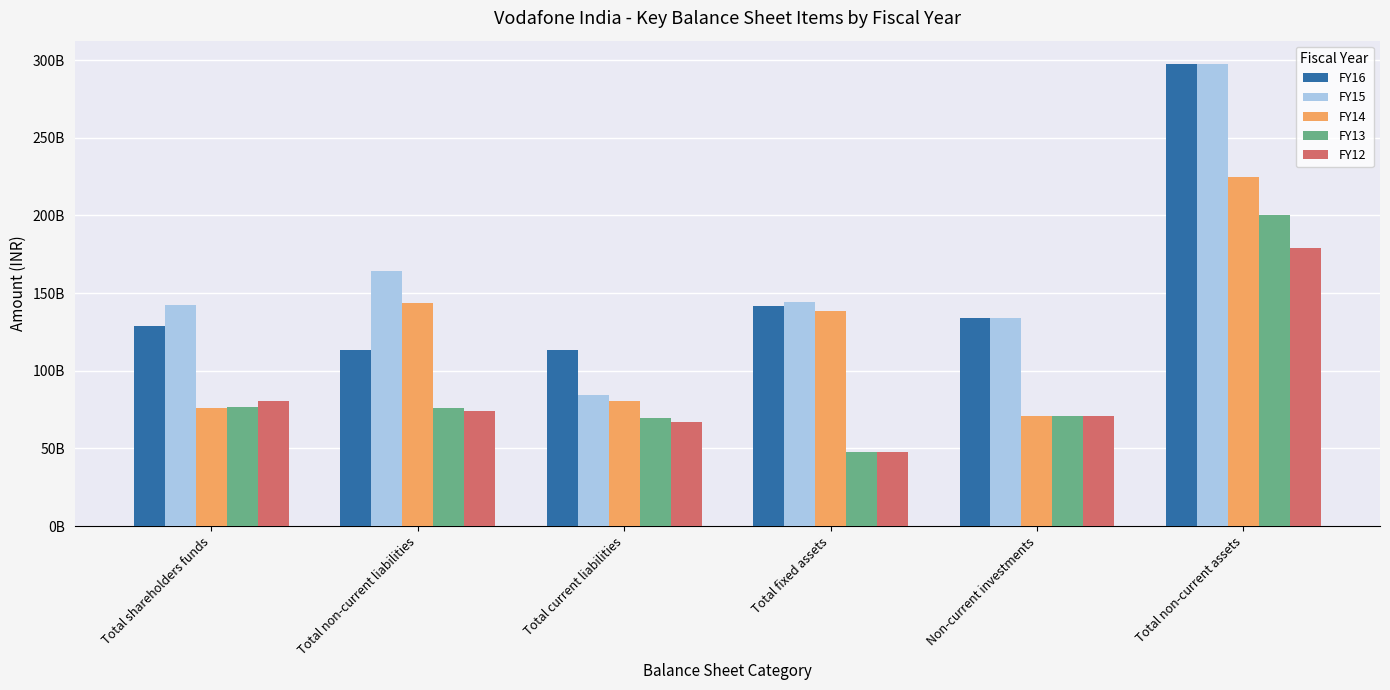

Reading left to right, list all the values displayed in this chart.

FY16: 128554311130	113309000000	113314688870	141757000000	133724000000	297154000000
FY15: 142142311130	164157000000	84417688870	144208000000	133724000000	297579000000
FY14: 75861868500	143753000000	80874131500	138770000000	71224000000	224774000000
FY13: 77010869000	76049000000	69312131000	47431000000	71224000000	200516000000
FY12: 80438870000	74029000000	66803000000	48000870000	71226000000	179085870000